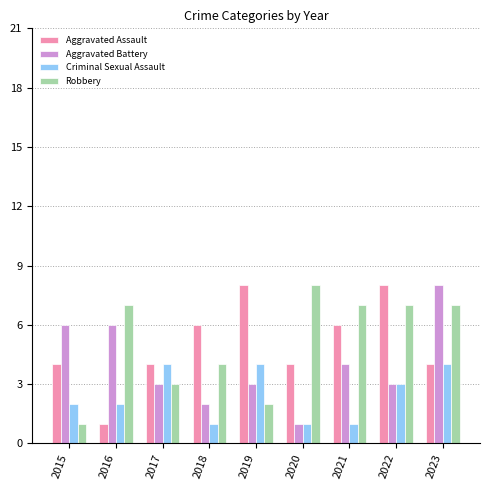

At which category is the sum across all series the highest?

2023